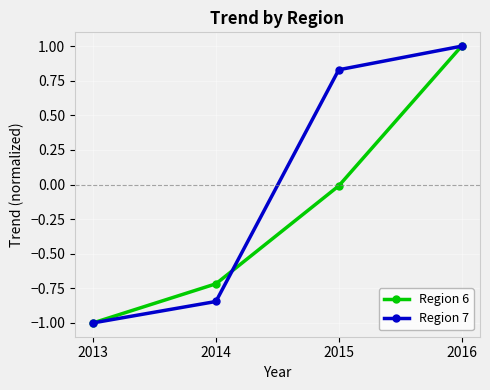

Rank the categories by Region 6 value from lowest to highest.

2013, 2014, 2015, 2016